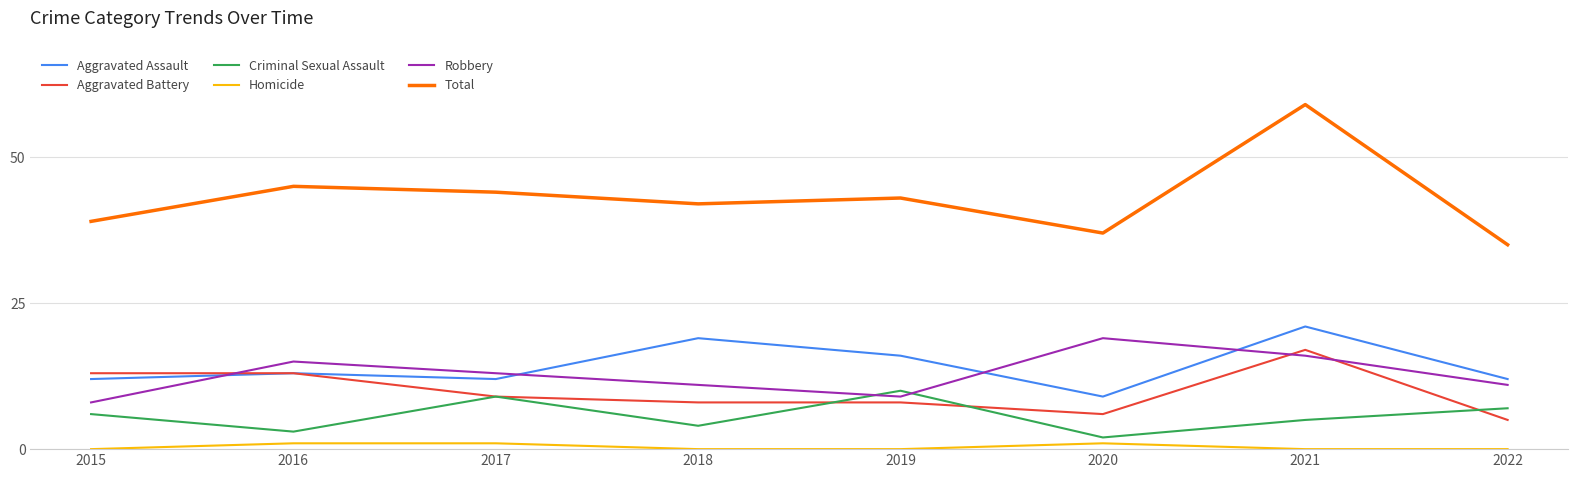

At which category is the sum across all series the highest?

2021